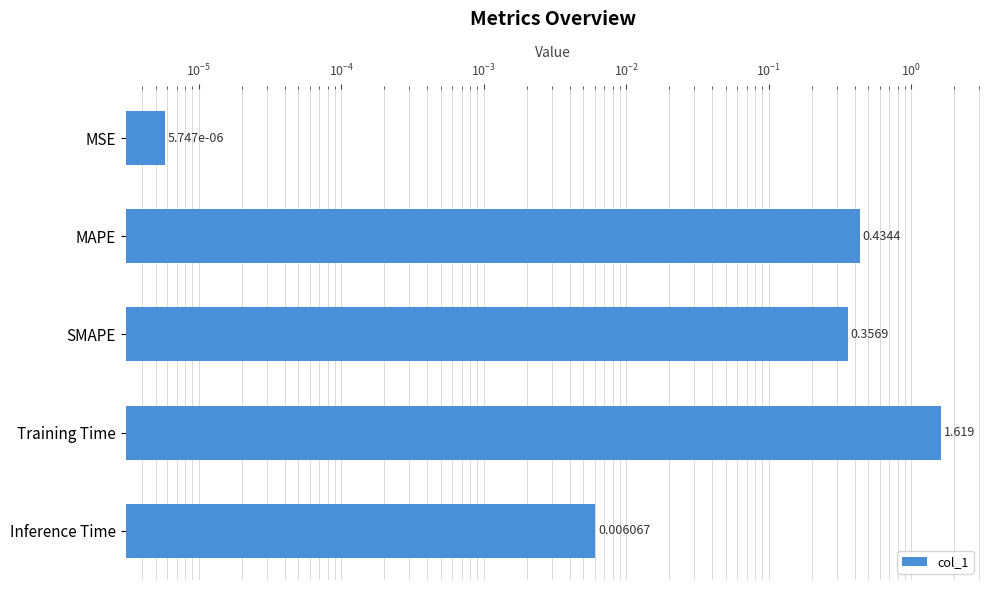

What is the average value?

0.5